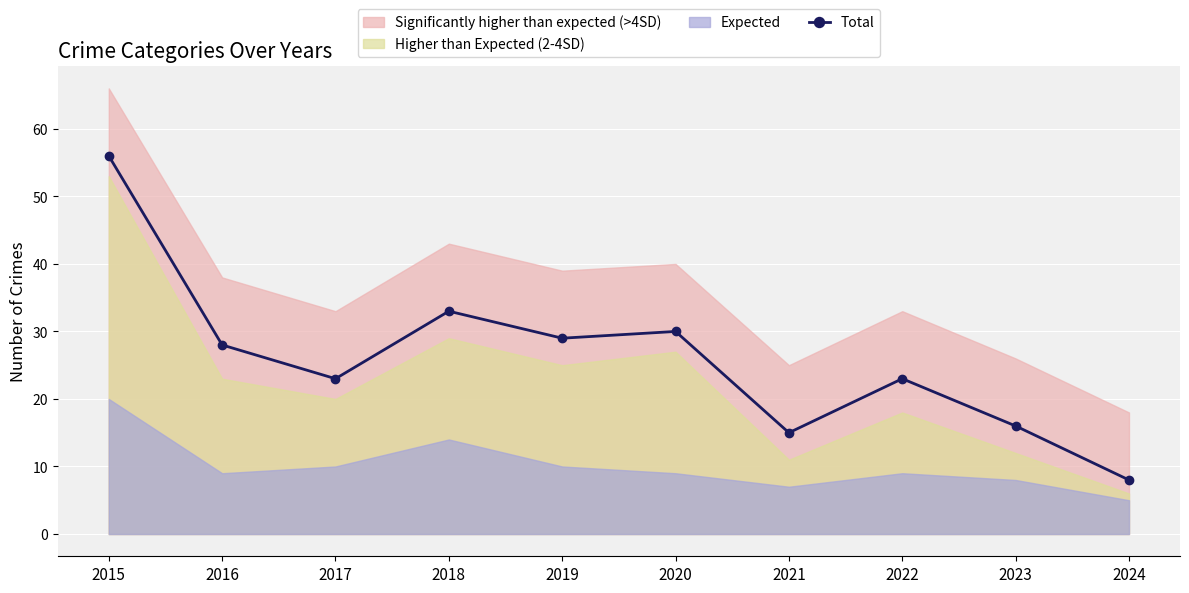

At which label does the data first exceed 28?

2015